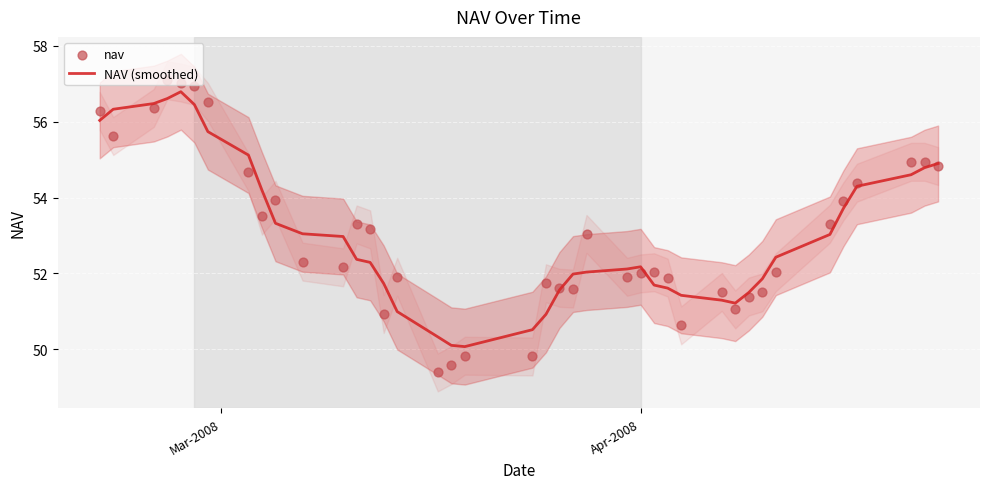

Which series contains the highest Y value?

nav